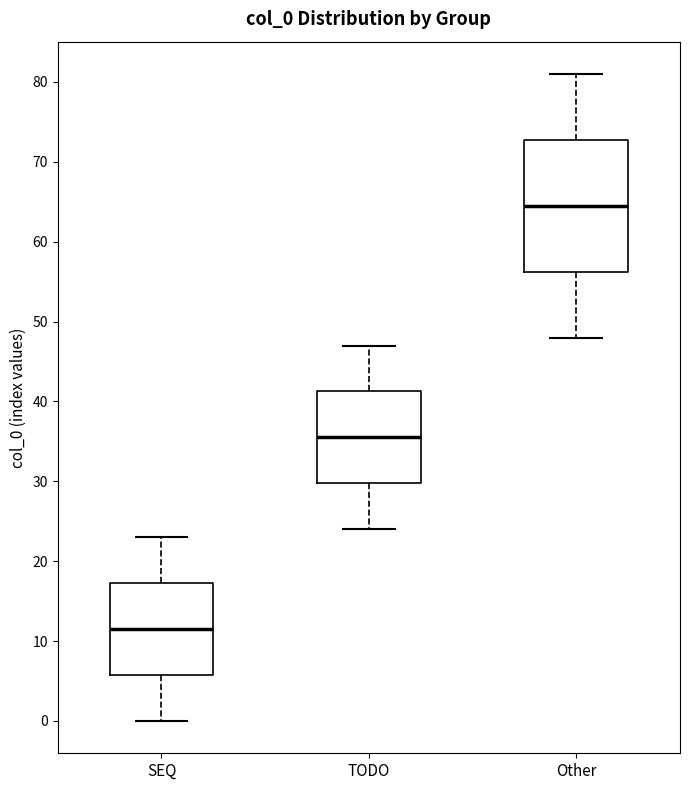

Where is the upper edge of the box for TODO on the y-axis? The values are not printed on the chart, so give them approximately, as read against the axis.

41